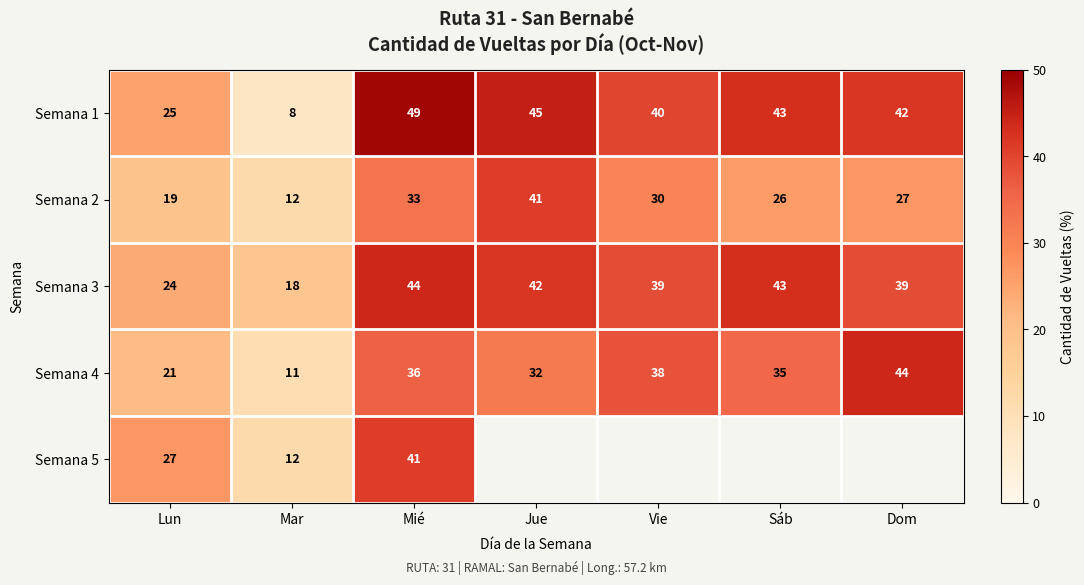

Where does the Semana 1 series first go above 42?

Mié